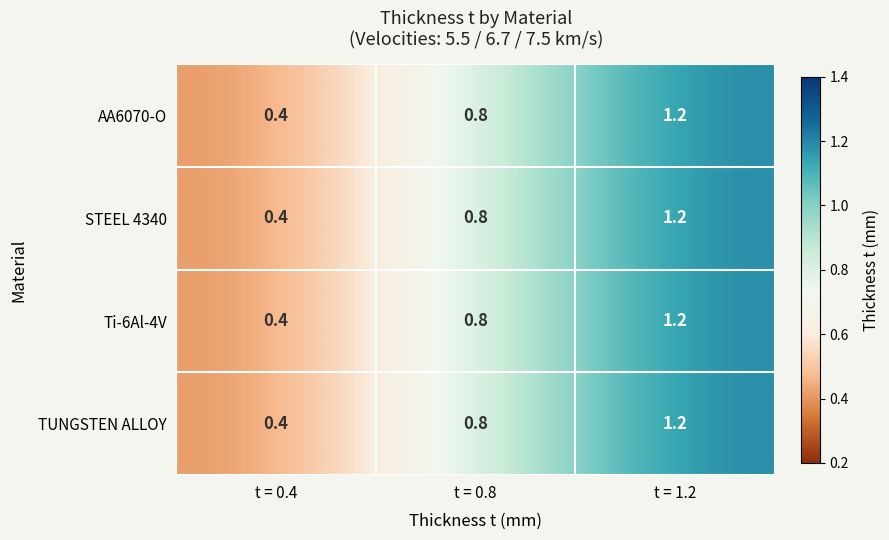

What is the average value of the TUNGSTEN ALLOY series?

0.8